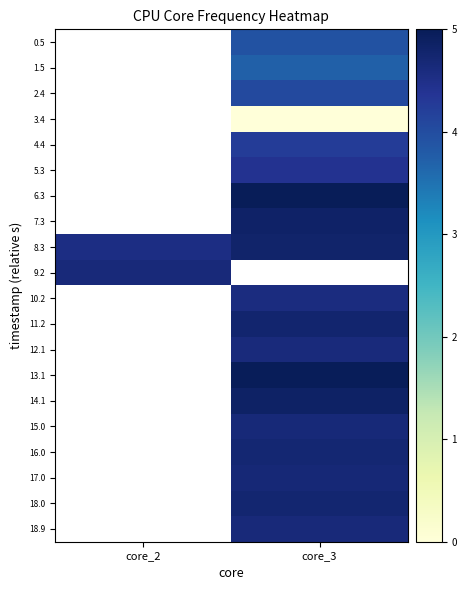

Rank the series by their maximum value, from lowest to highest.

9.2, 10.2, 11.2, 12.1, 13.1, 14.1, 15.0, 16.0, 17.0, 18.0, 18.9, 0.5, 1.5, 2.4, 3.4, 4.4, 5.3, 6.3, 7.3, 8.3